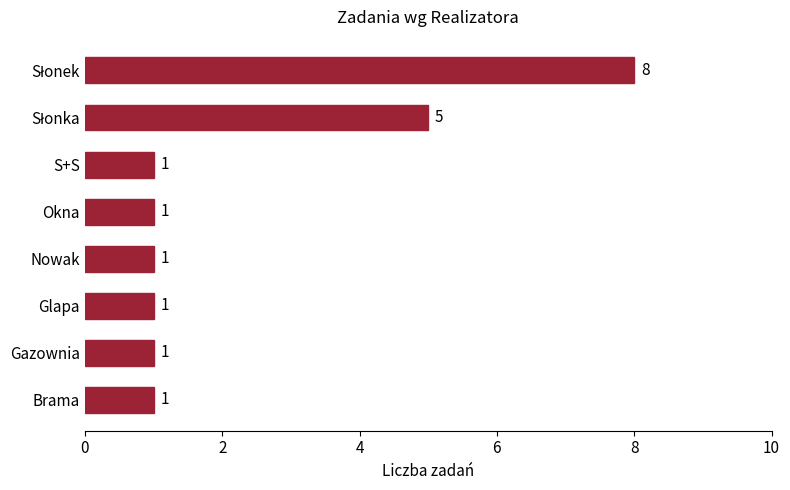

What is the greatest value displayed?

8